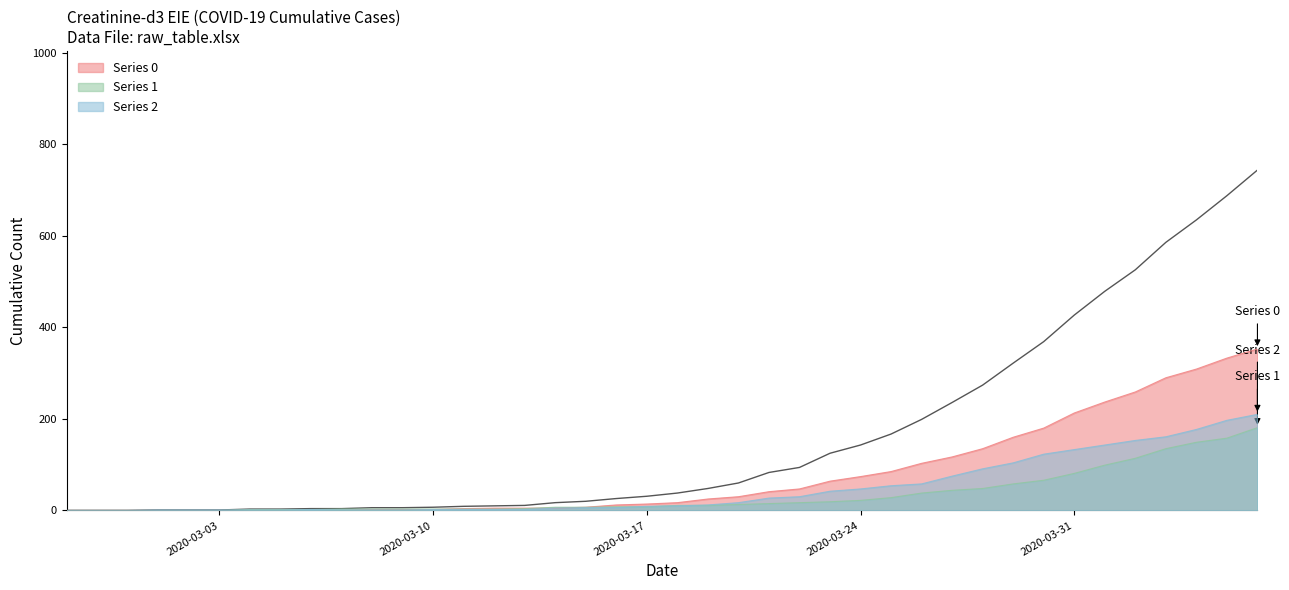

Which has a higher value, 2020-03-26 or 2020-03-17?

2020-03-26